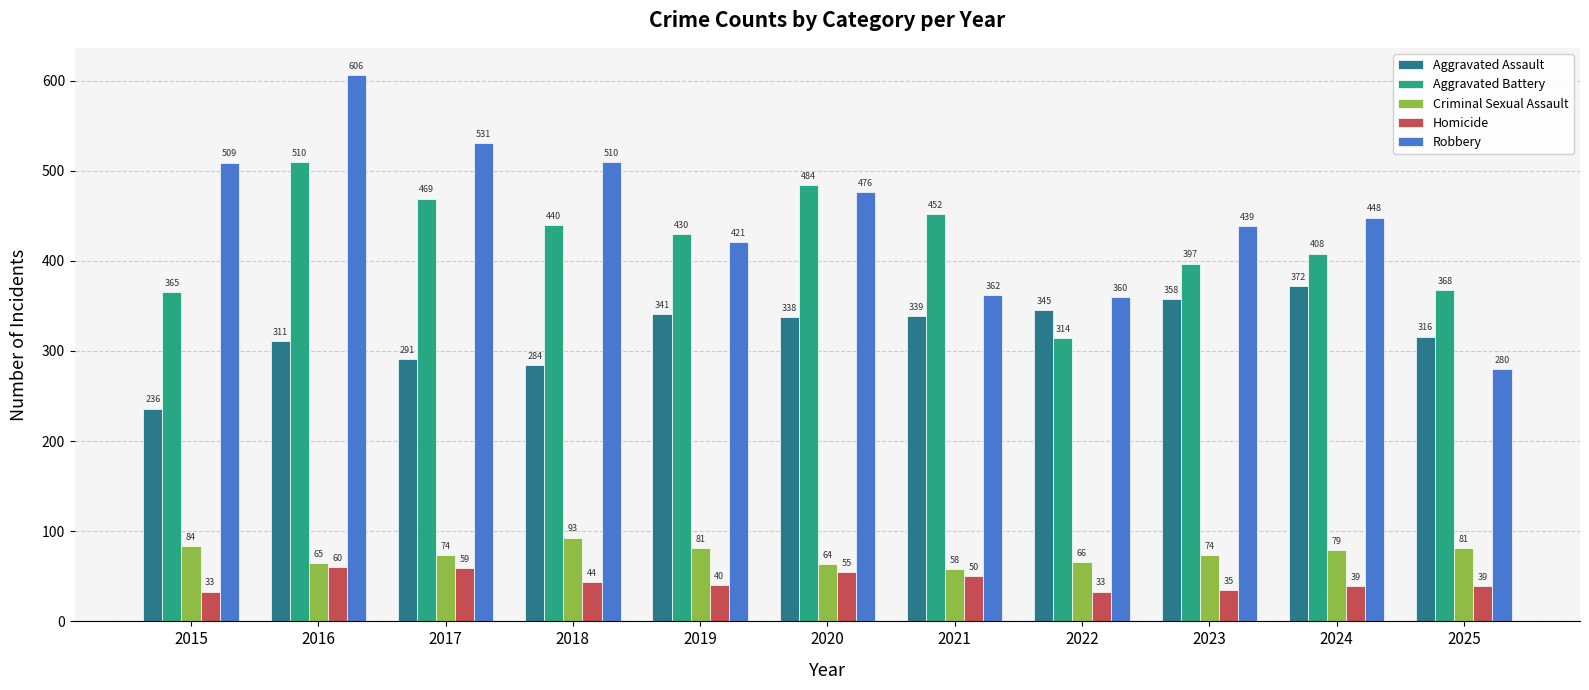

Which series has the widest spread of values?

Robbery